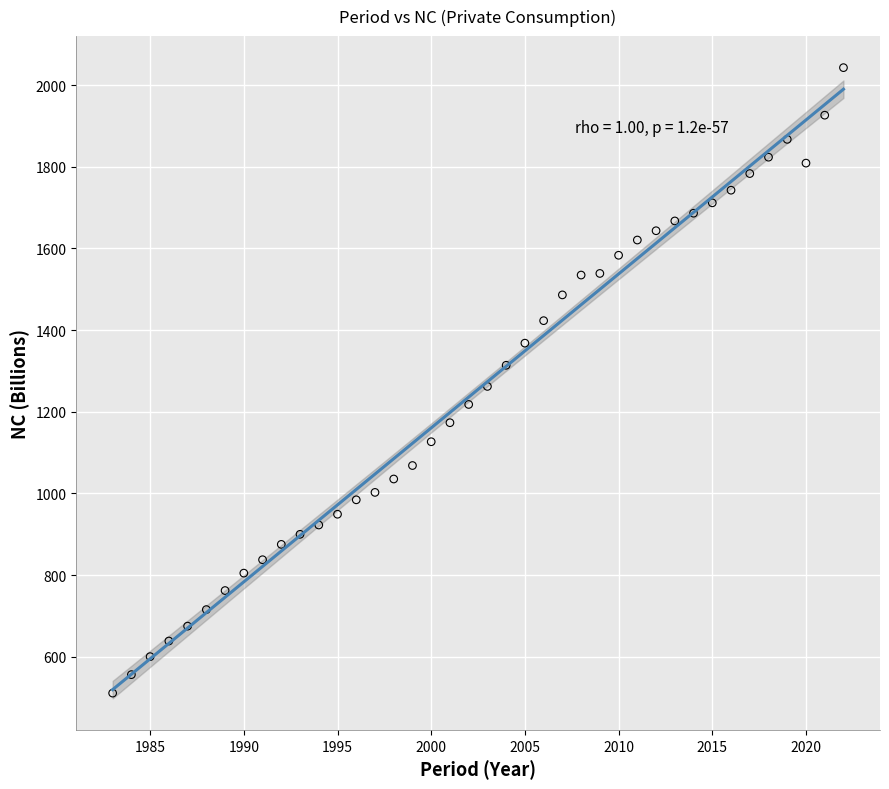

What is the range of Y values (max minus min)?

1531.9